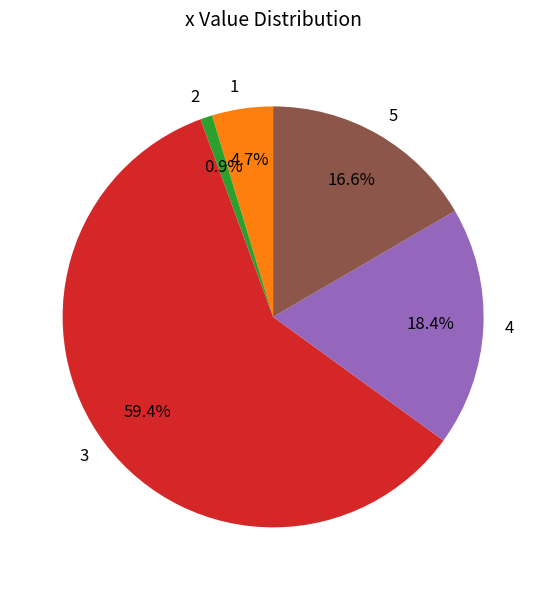

Is it true that 2 is 11% of the pie?

False